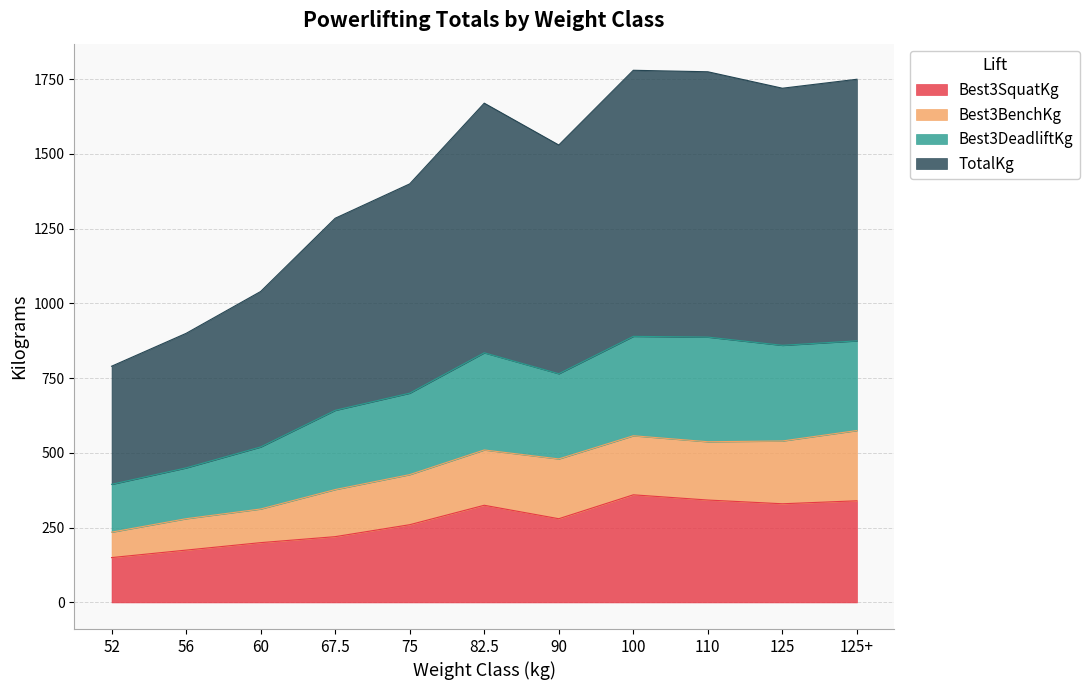

What position from the left is 82.5?

6